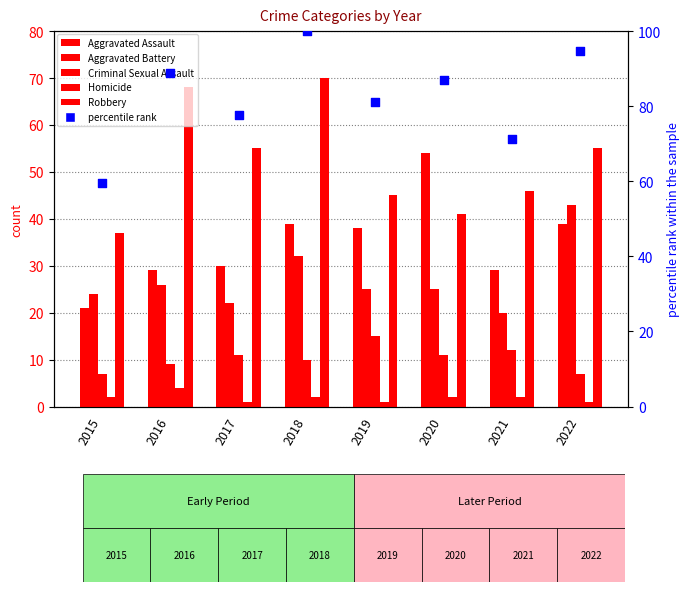

Which series has the largest Y range (max minus min)?

percentile rank